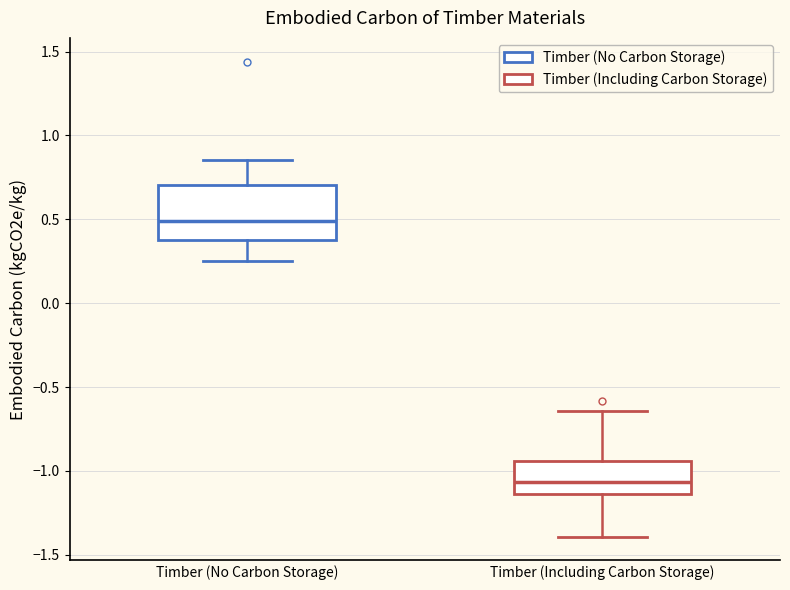

Which box has the highest median line?

Timber (No Carbon Storage)